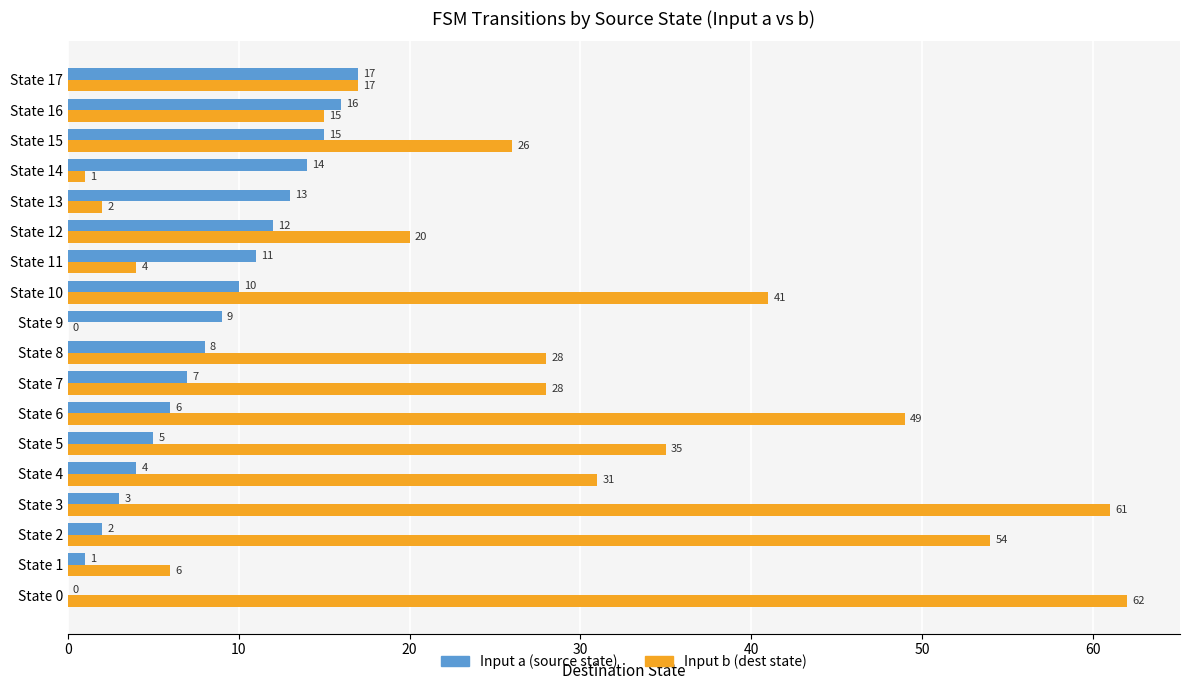

What is the total value across all series at State 10?

51